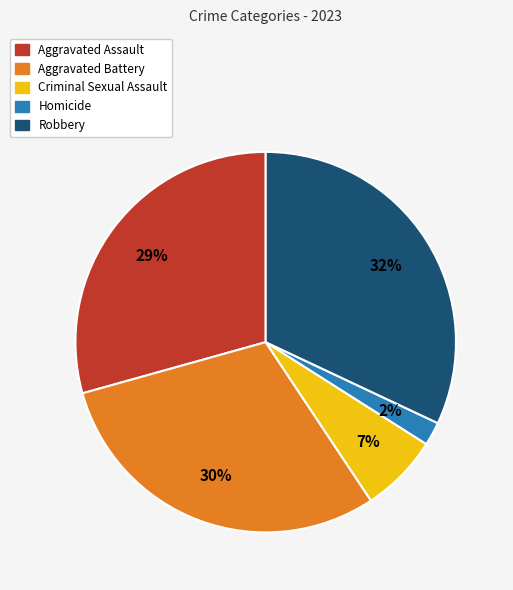

To the nearest percent, what is the average slice percentage?

20%